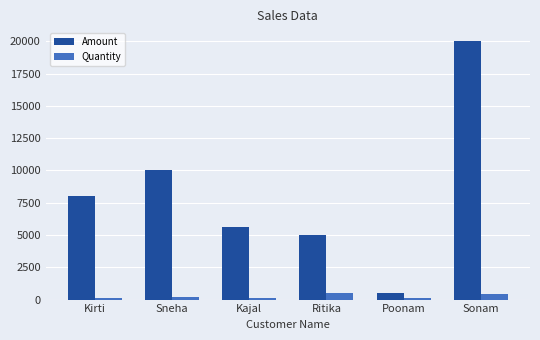

What is the minimum value for Amount?

500